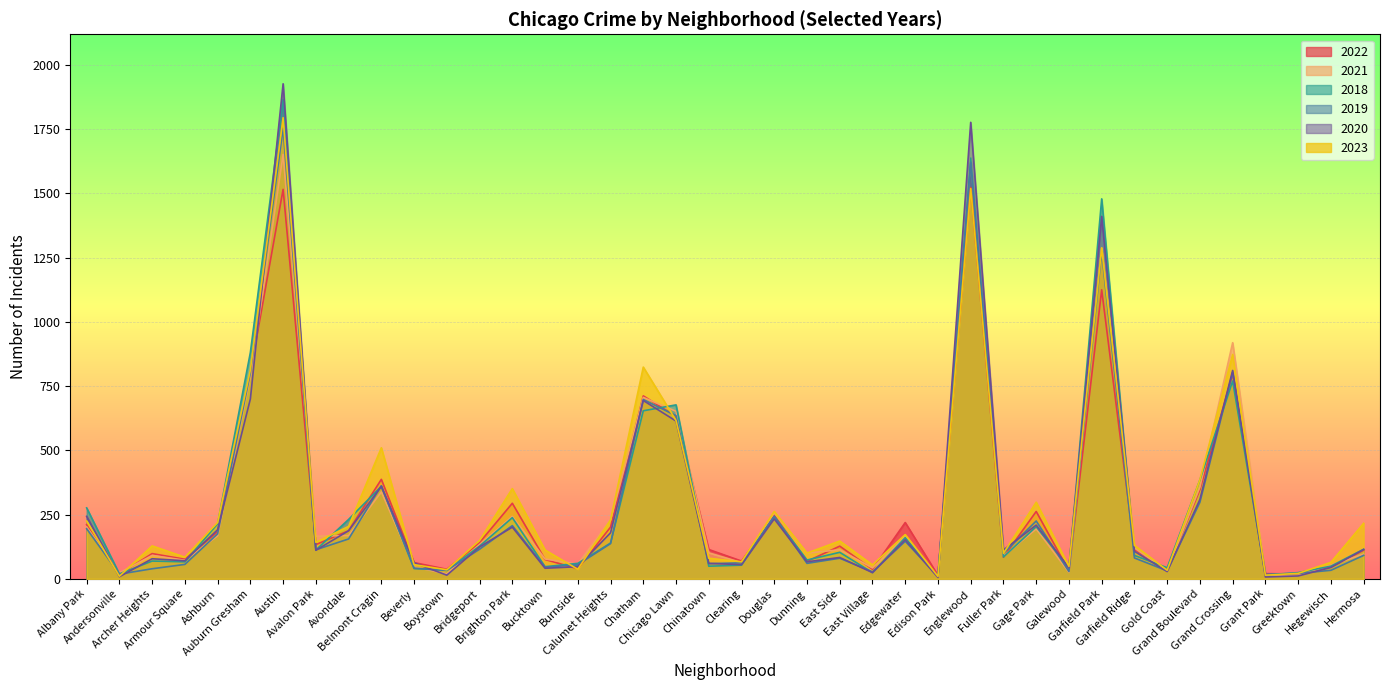

What is the label of the 40th point from the right?

Albany Park